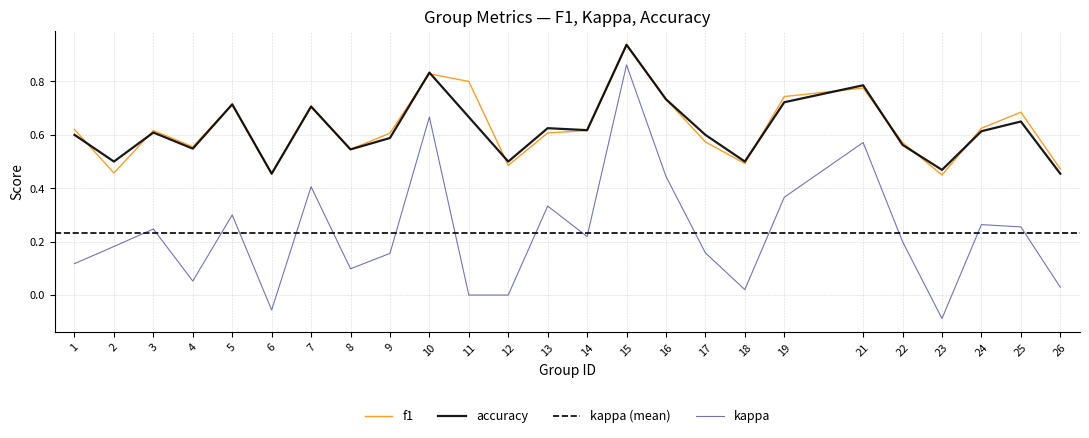

What is the value of the f1 point at the 7th from the left?

0.7